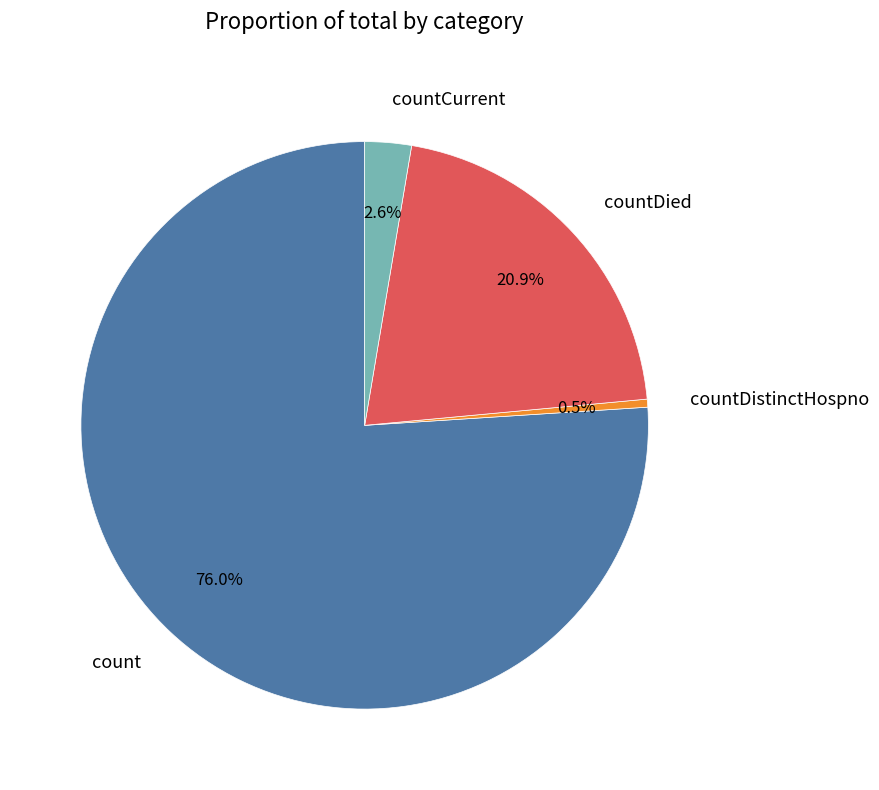

Is it true that countCurrent is 11% of the pie?

False